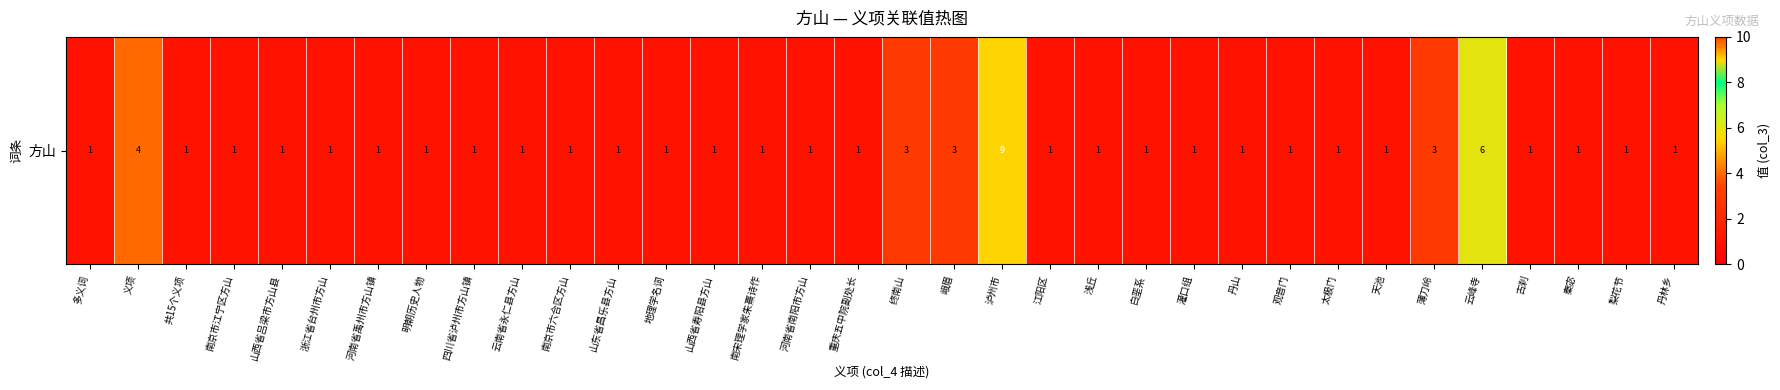

List the labels in order of value, largest first.

泸州市, 云峰寺, 义项, 终南山, 峨眉, 薄刀岭, 多义词, 共15个义项, 南京市江宁区方山, 山西省吕梁市方山县, 浙江省台州市方山, 河南省禹州市方山镇, 明朝历史人物, 四川省泸州市方山镇, 云南省永仁县方山, 南京市六合区方山, 山东省昌乐县方山, 地理学名词, 山西省寿阳县方山, 南宋理学家朱熹诗作, 河南省南阳市方山, 重庆五中院副处长, 江阳区, 浅丘, 白垩系, 灌口组, 丹山, 观音门, 太极门, 天池, 古刹, 秦宓, 梨花节, 丹林乡